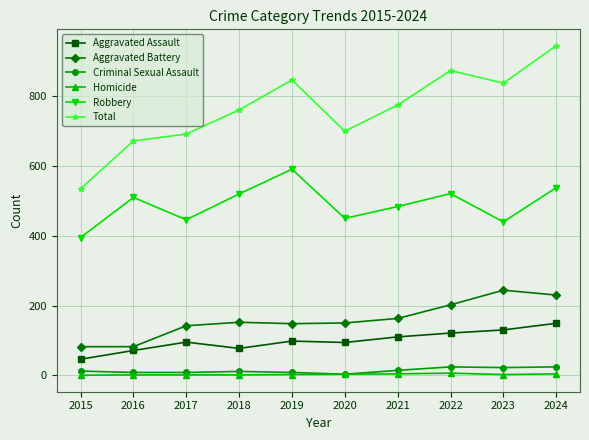

Count the number of categories in the chart.

10